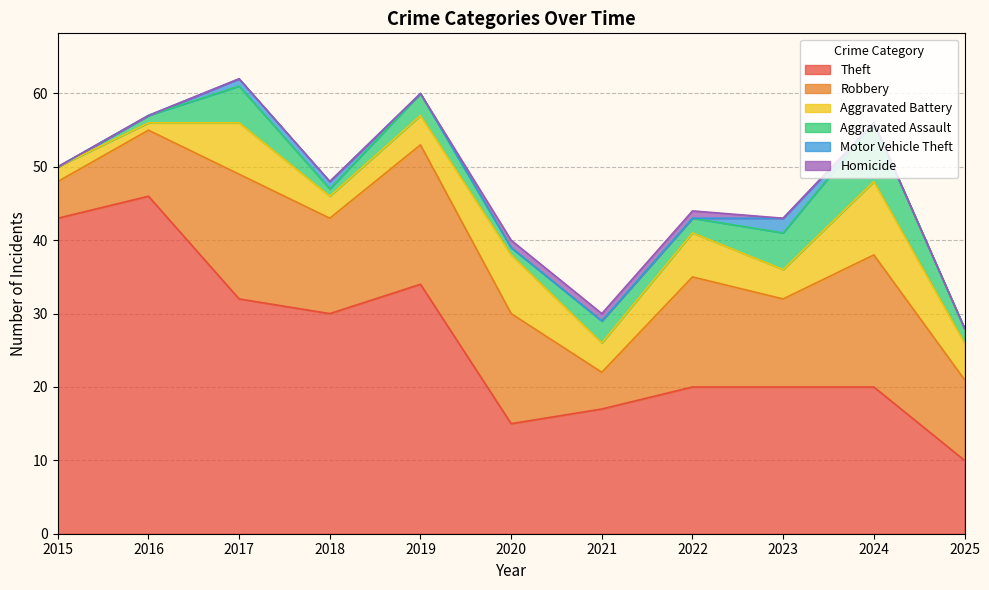

The Motor Vehicle Theft series shows 1 at 2018. True or false?

True